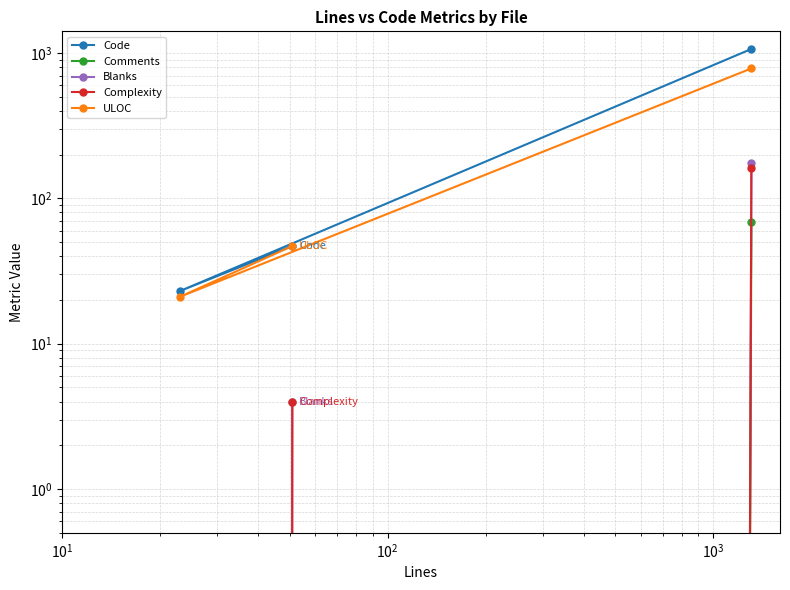

Which series has the largest range (max minus min)?

Code